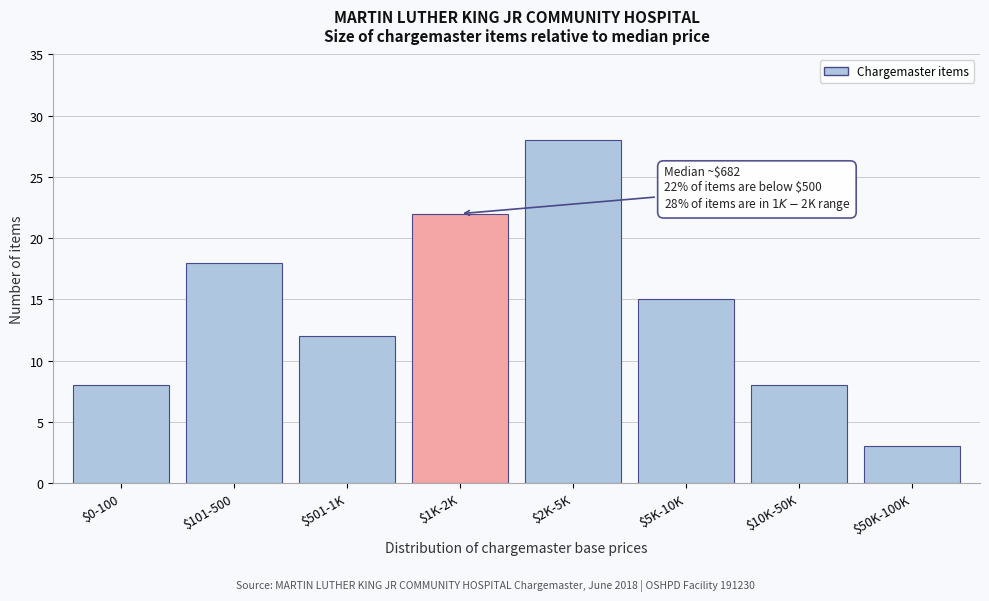

Reading right to left, what are all the values shown in this chart?

3	8	15	28	22	12	18	8